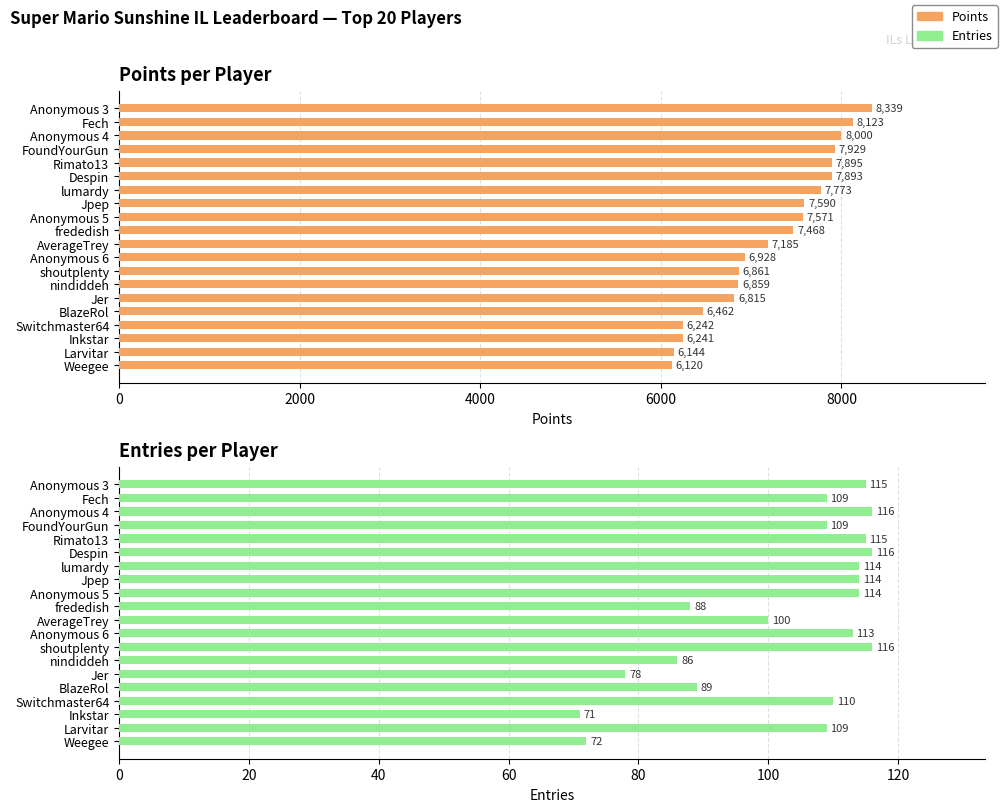

What is the difference between the second highest and second lowest values in the Entries series?

44